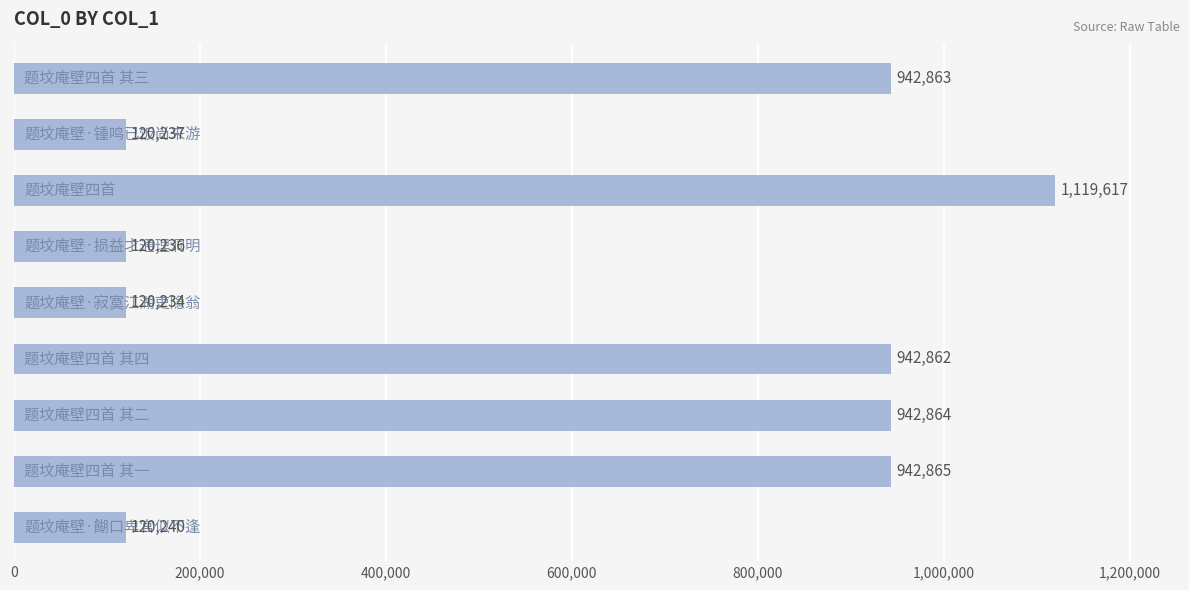

What is the smallest value displayed?

120234